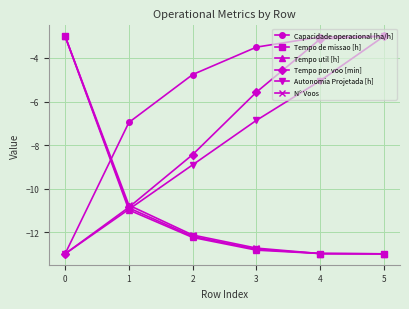

The value of Tempo por voo [min] at 2 is -8.4. True or false?

True